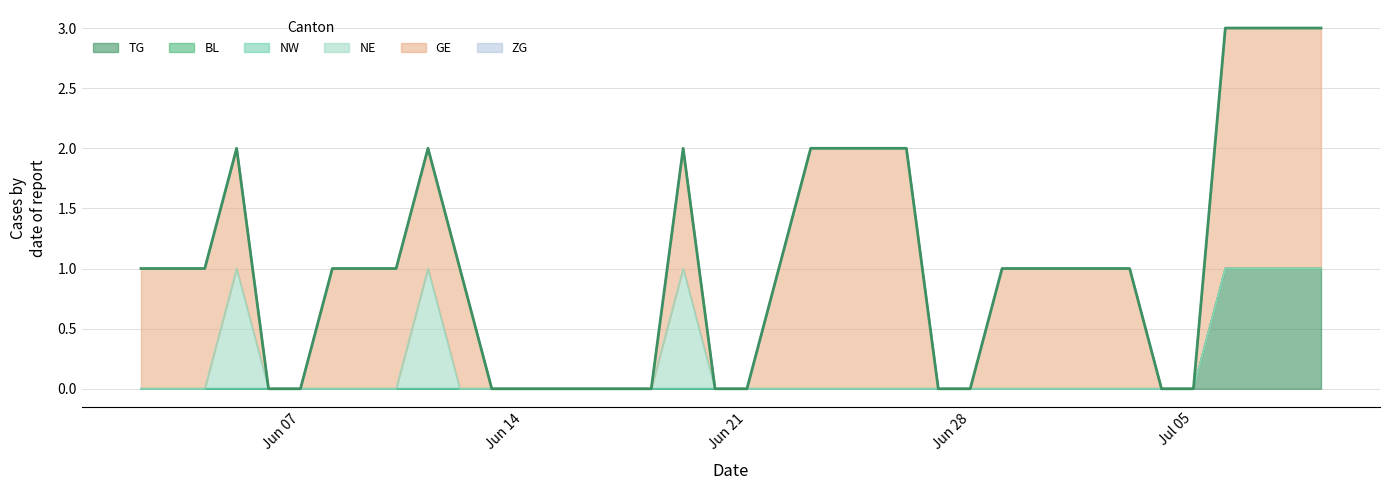

Reading left to right, extract all data points from this chart.

TG: 0	0	0	0	0	0	0	0	0	0	0	0	0	0	0	0	0	0	0	0	0	0	0	0	0	0	0	0	0	0	0	0	0	0	1	1	1	1
BL: 0	0	0	0	0	0	0	0	0	0	0	0	0	0	0	0	0	0	0	0	0	0	0	0	0	0	0	0	0	0	0	0	0	0	0	0	0	0
NW: 0	0	0	0	0	0	0	0	0	0	0	0	0	0	0	0	0	0	0	0	0	0	0	0	0	0	0	0	0	0	0	0	0	0	0	0	0	0
NE: 0	0	0	1	0	0	0	0	0	1	0	0	0	0	0	0	0	1	0	0	0	0	0	0	0	0	0	0	0	0	0	0	0	0	0	0	0	0
GE: 1	1	1	1	0	0	1	1	1	1	1	0	0	0	0	0	0	1	0	0	1	2	2	2	2	0	0	1	1	1	1	1	0	0	2	2	2	2
ZG: 0	0	0	0	0	0	0	0	0	0	0	0	0	0	0	0	0	0	0	0	0	0	0	0	0	0	0	0	0	0	0	0	0	0	0	0	0	0